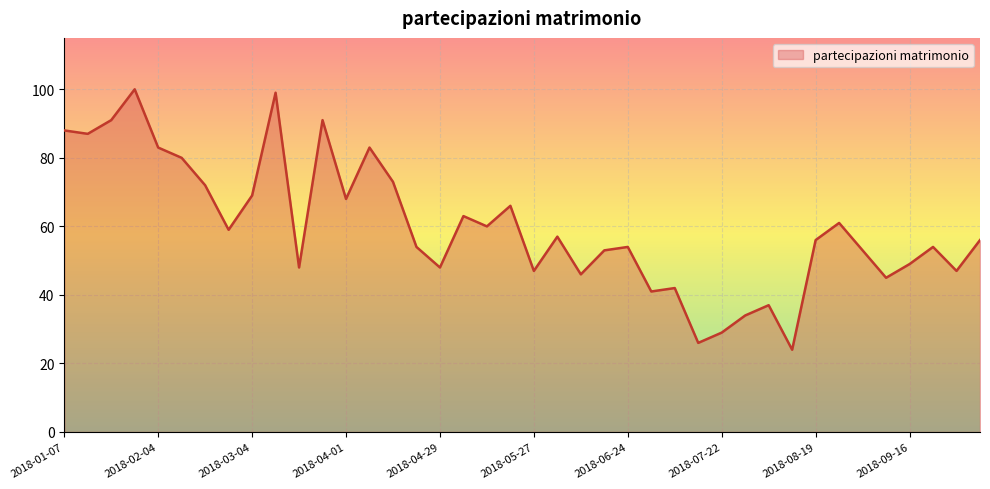

Reading right to left, transcribe all the data shown in this chart.

56	47	54	49	45	53	61	56	24	37	34	29	26	42	41	54	53	46	57	47	66	60	63	48	54	73	83	68	91	48	99	69	59	72	80	83	100	91	87	88